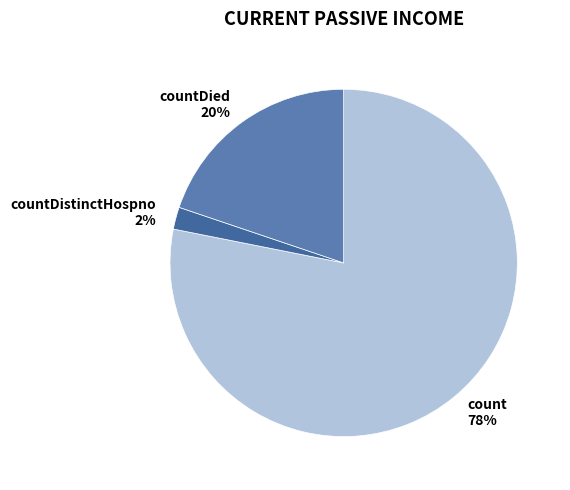

To the nearest percent, what is the combined percentage of countDied 20% and count 78%?

98%